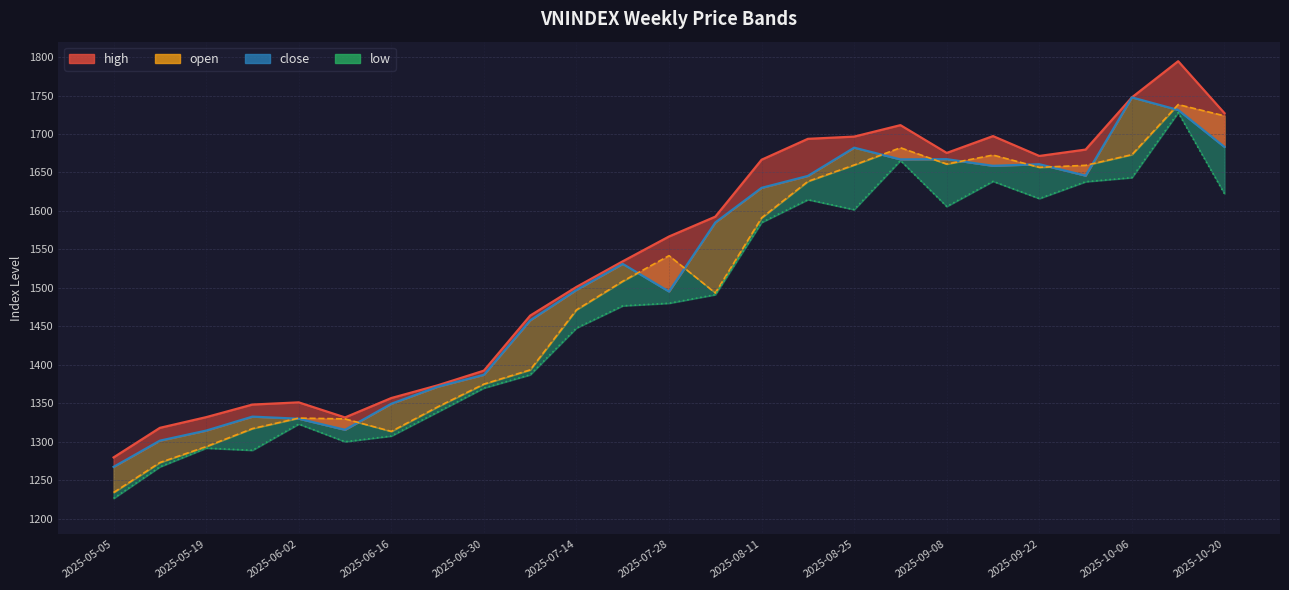

How many interior local peaks does the open series have?

5